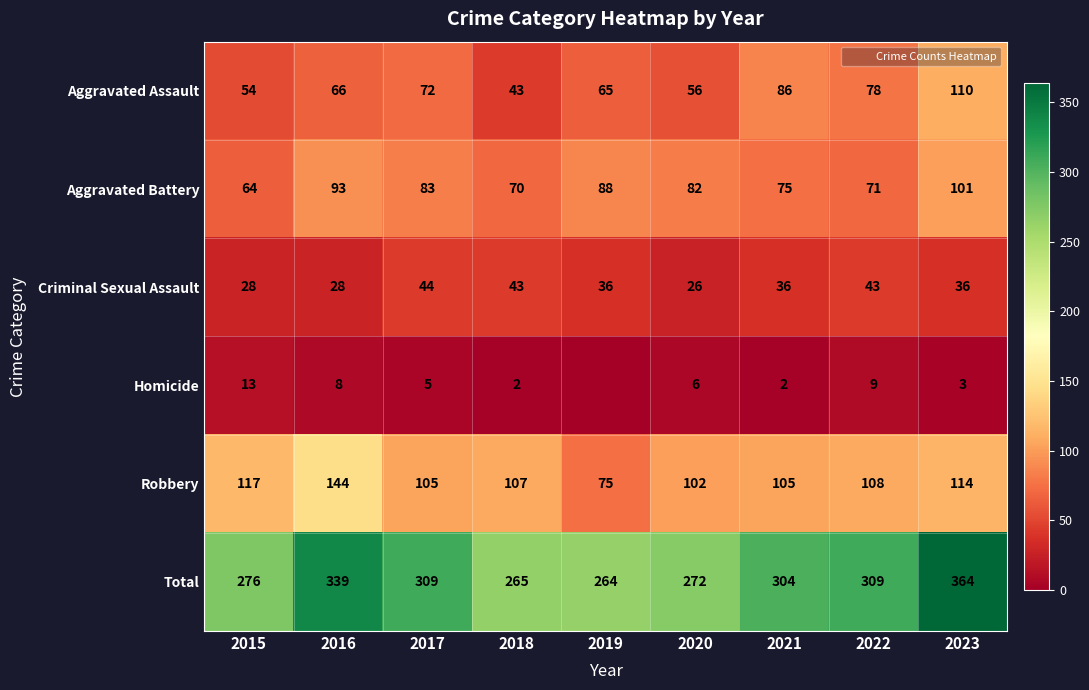

What is the difference between the second highest and minimum values in the Aggravated Battery series?

29